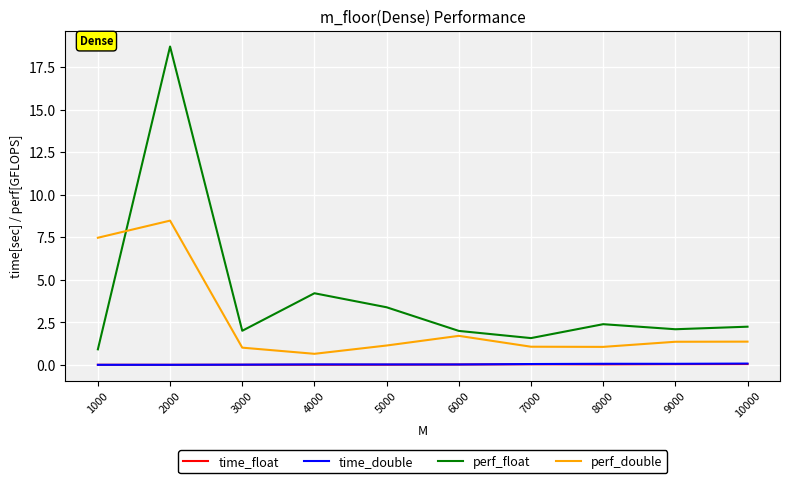

Which series has the largest total across all categories?

perf_float